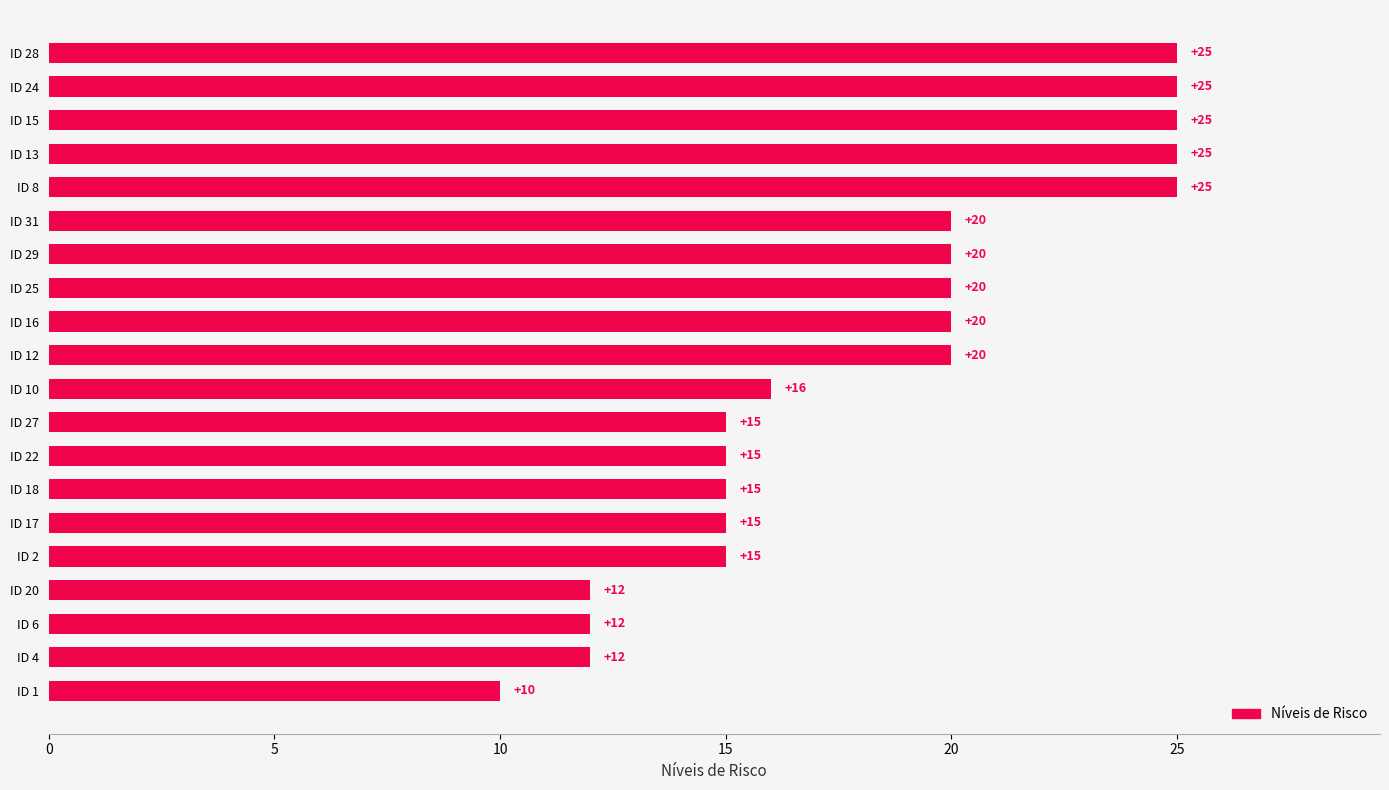

Which has a higher value, ID 24 or ID 27?

ID 24